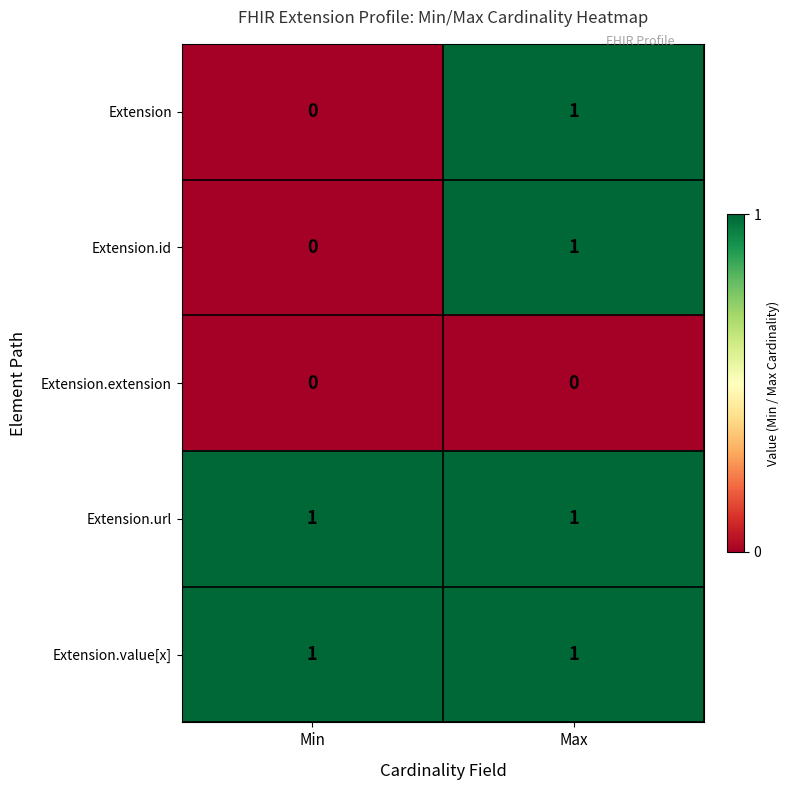

Is the value of Extension at Max greater than the value of Extension.id at Min?

Yes